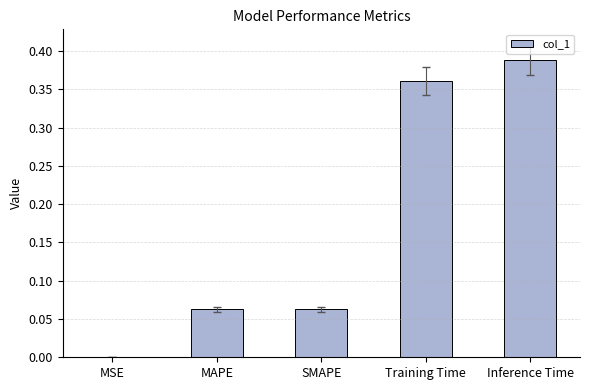

Which has a higher value, Inference Time or SMAPE?

Inference Time